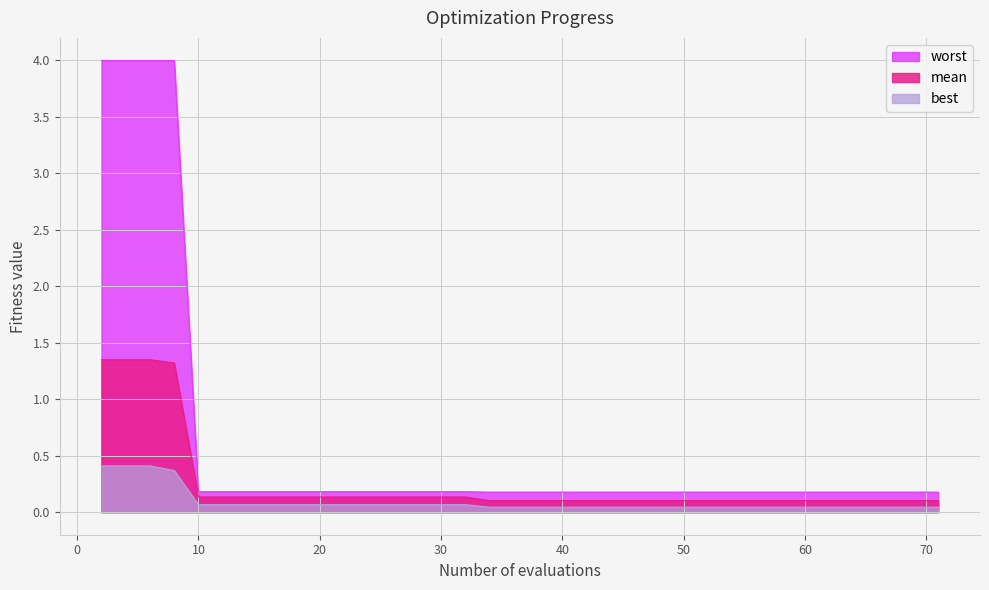

Which series has the largest range (max minus min)?

worst